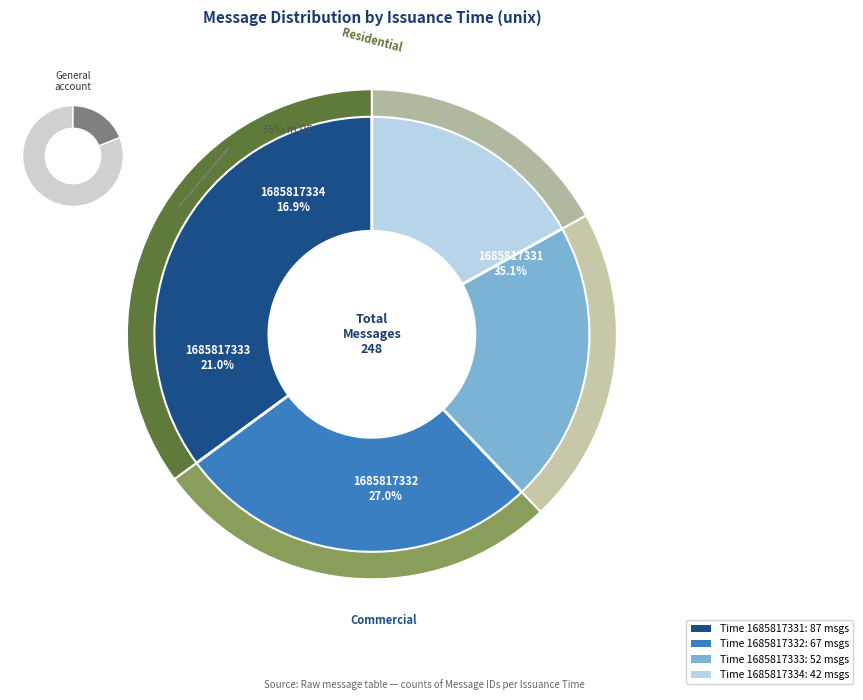

To the nearest percent, what percentage of the pie is 1685817332?

27%